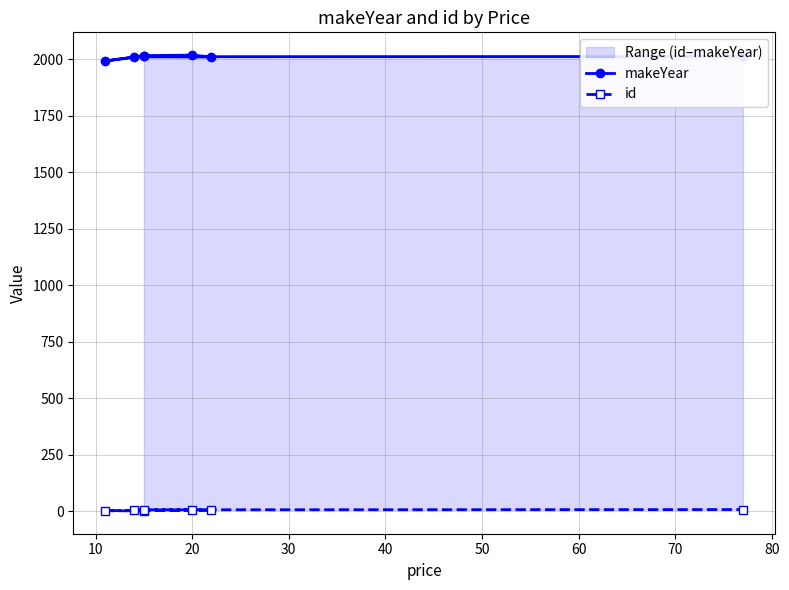

What is the minimum value for makeYear?

1993